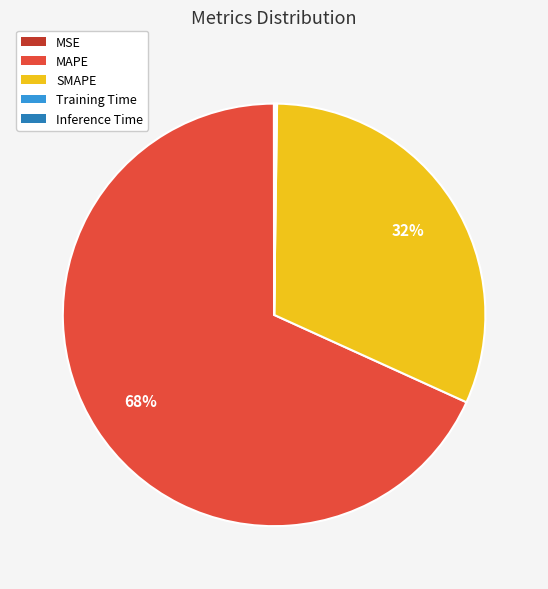

Which slice is the largest?

MAPE